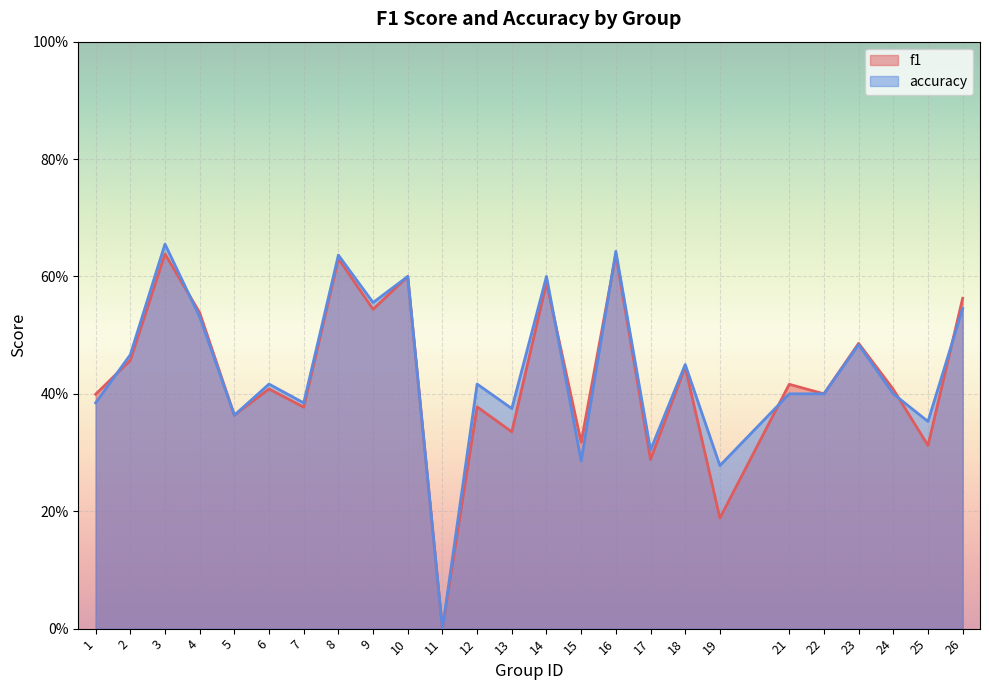

What is the sum of the f1 values at 3 and 14?

1.2